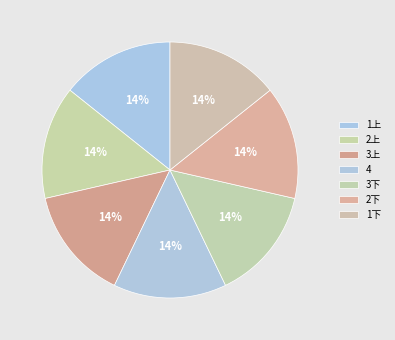

What is the ratio of the value at 1上 to the value at 2下?

1.0